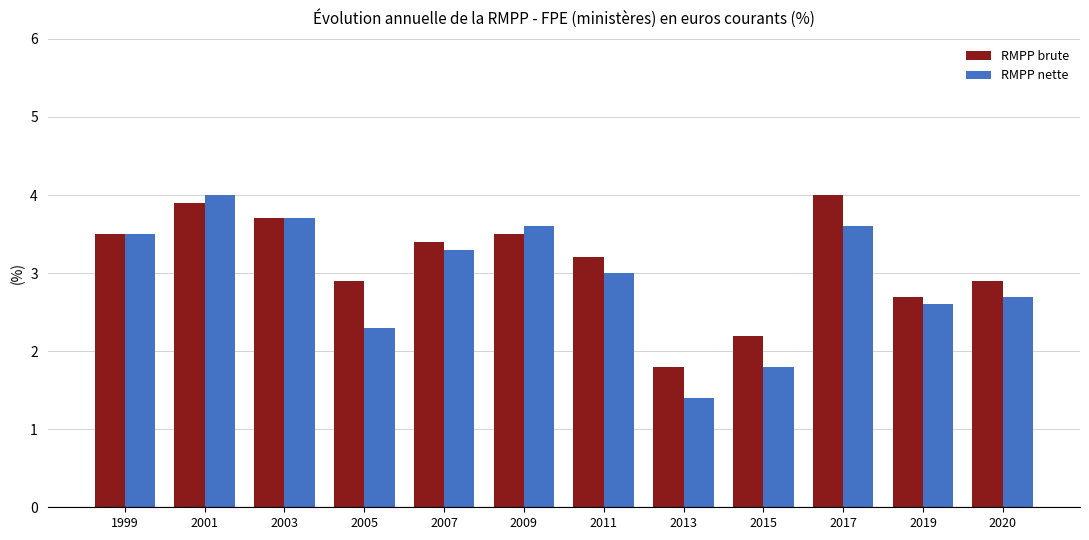

What value does the RMPP nette series have at 2005?

2.3